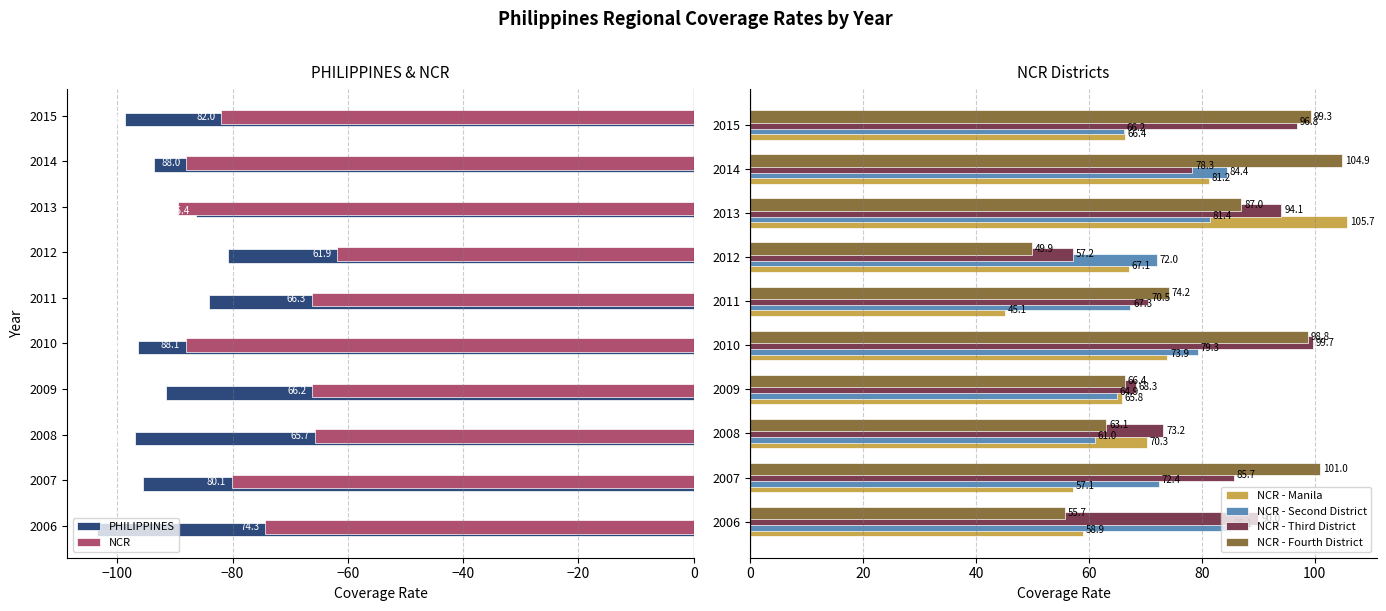

What are all the series names shown in the legend?

PHILIPPINES, NCR, NCR - Manila, NCR - Second District, NCR - Third District, NCR - Fourth District